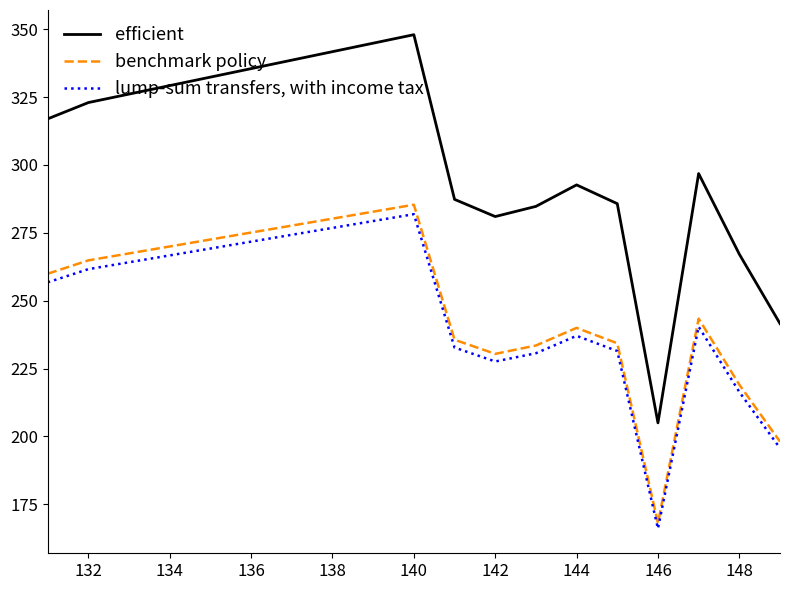

Rank the series by their maximum value, from lowest to highest.

lump-sum transfers, with income tax, benchmark policy, efficient